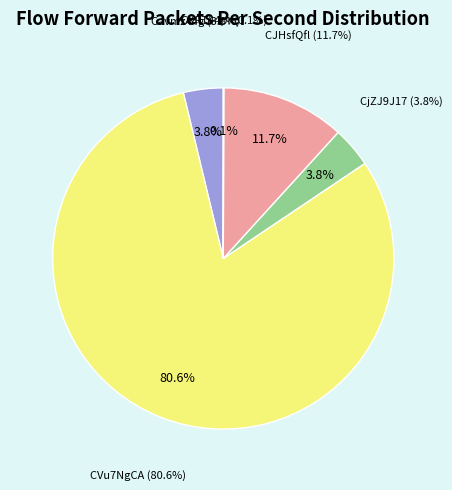

What is the change in value from Cavmz44gdxprdmfWd3 to CVu7NgCAvZWoXivlj?

+763.9